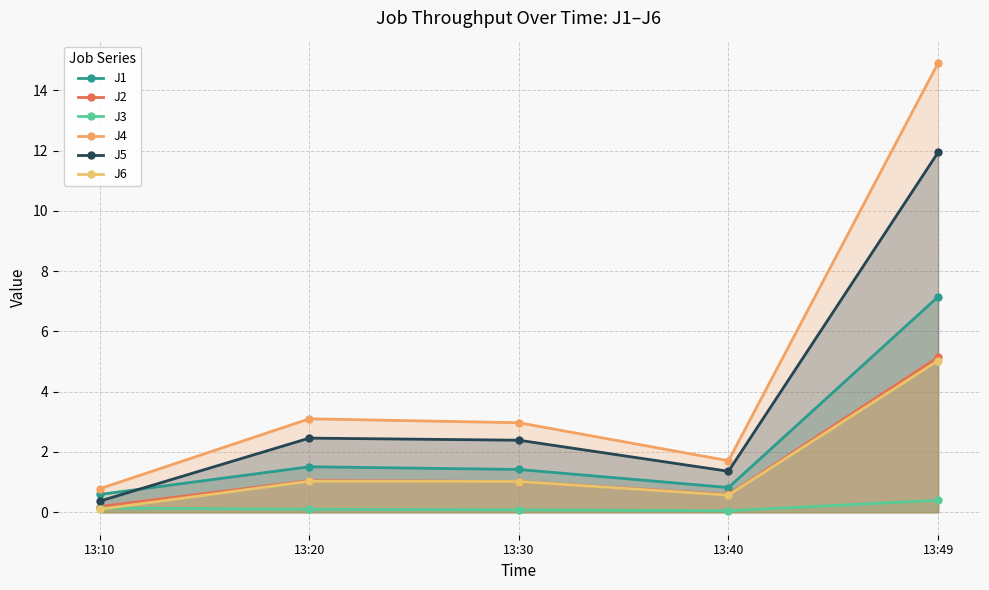

True or false: J5 and J1 cross at least once.

True